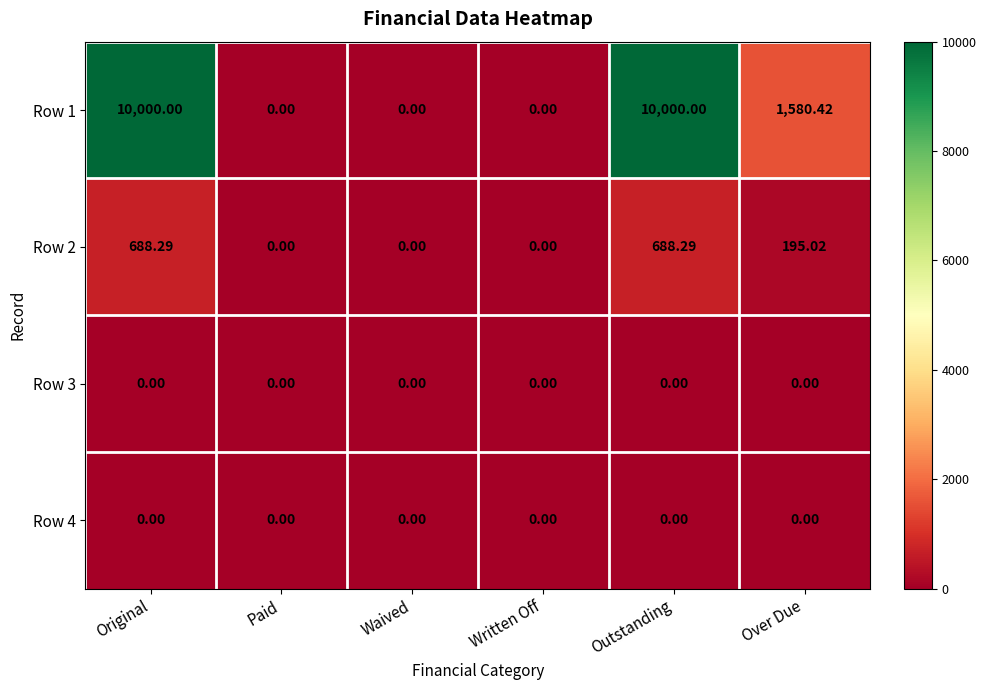

Where does the Row 2 series first go above 195?

Original